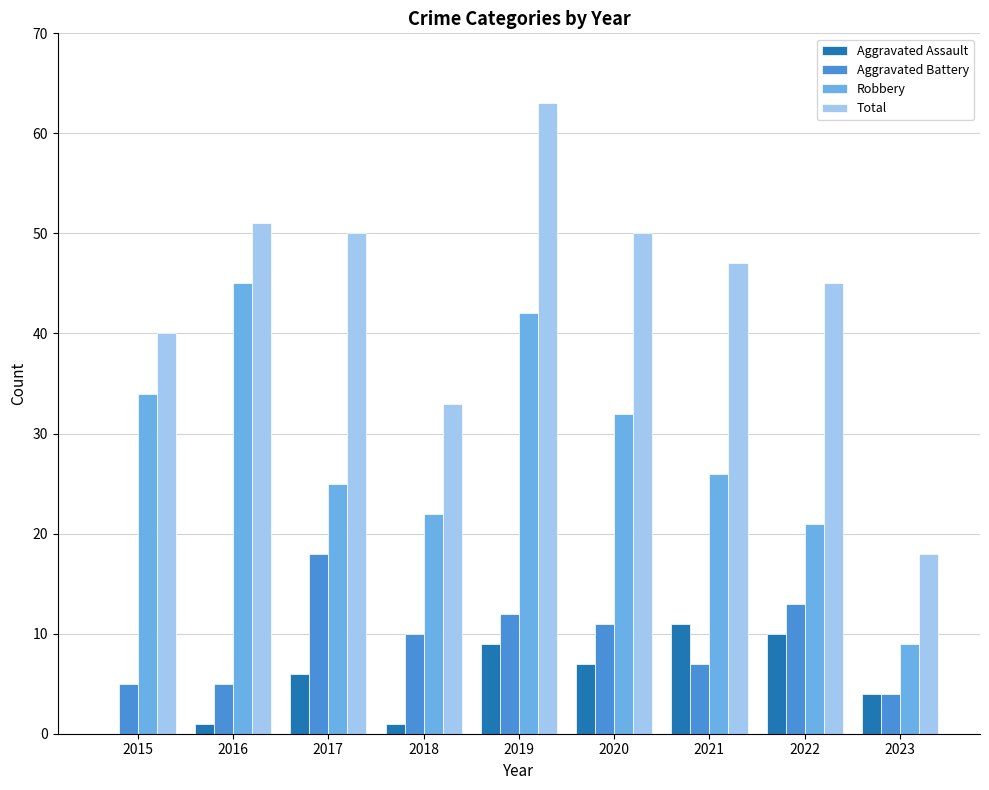

True or false: Robbery has a value of 21 at 2022.

True